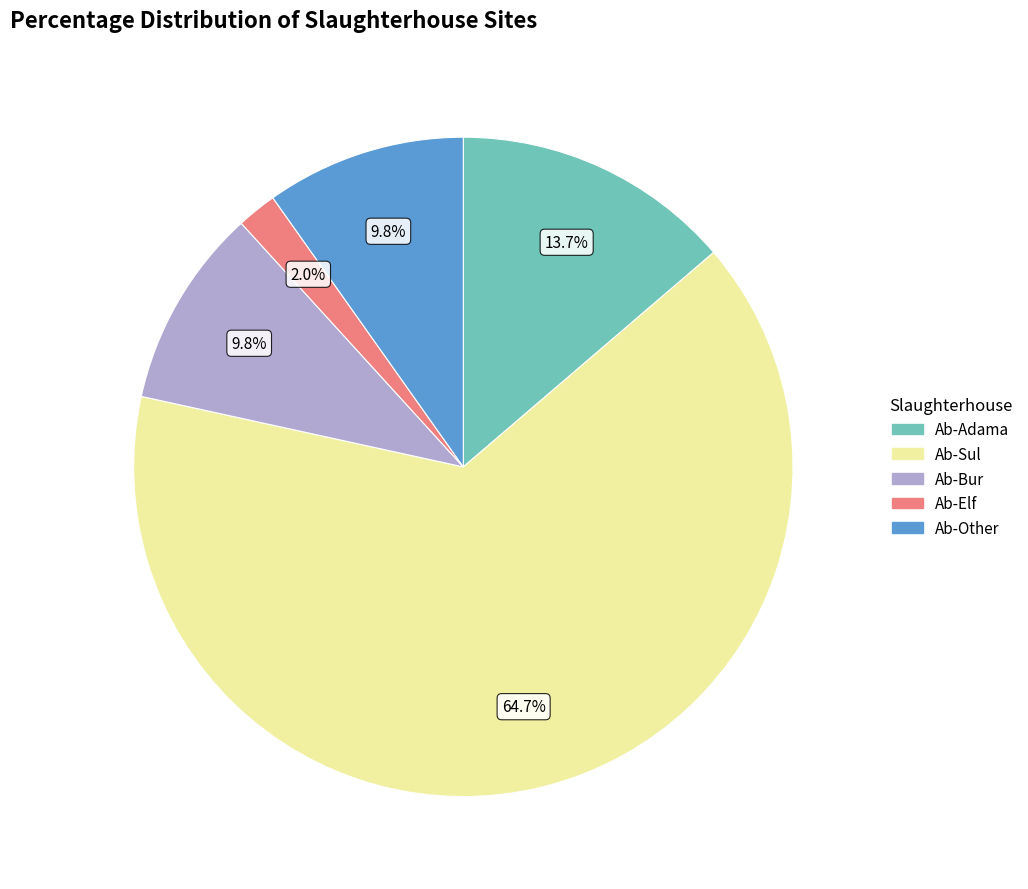

Which category accounts for the majority?

Ab-Sul